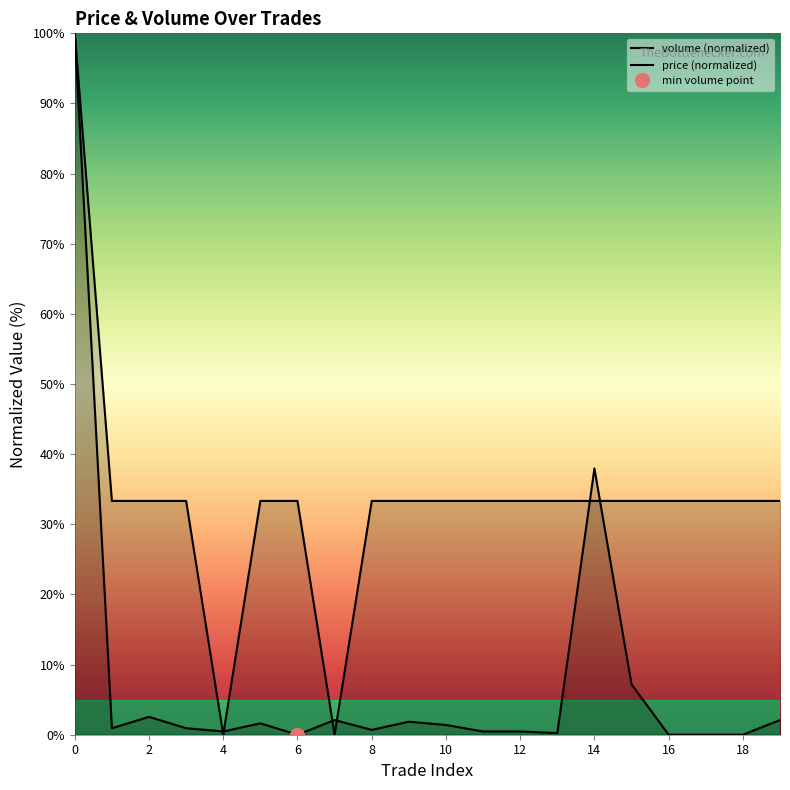

What is the maximum value shown in the chart?

100.0